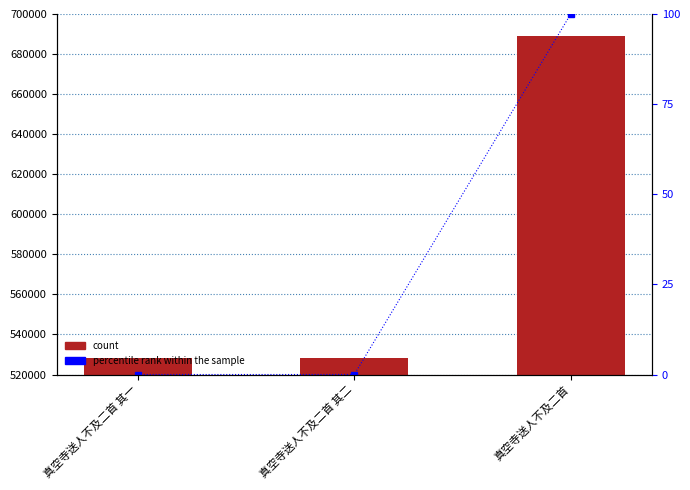

At how many categories does at least one series exceed 363508?

3